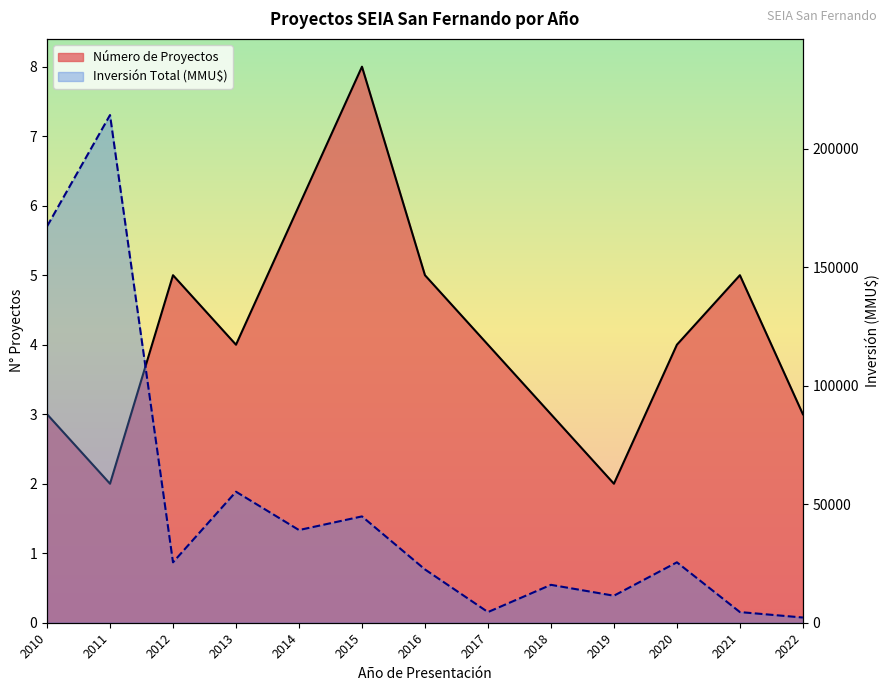

What are all the series names shown in the legend?

Número de Proyectos, Inversión Total (MMU$)